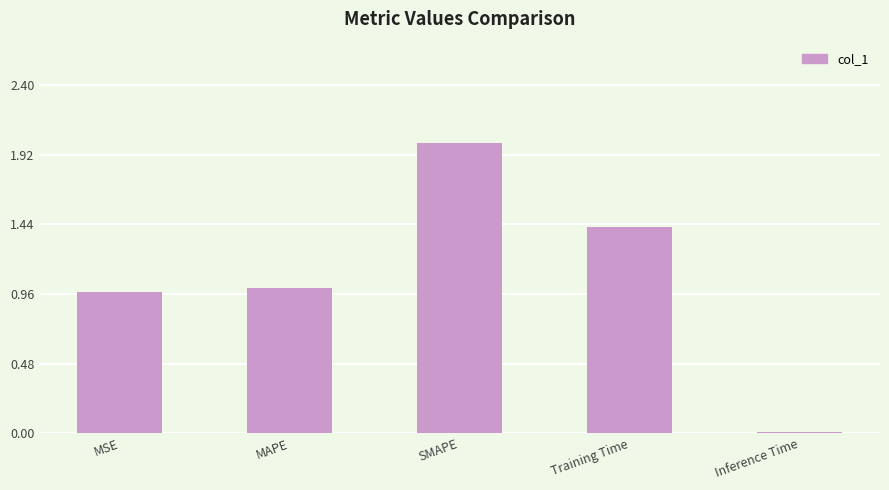

Where does the data first go above 1?

MAPE